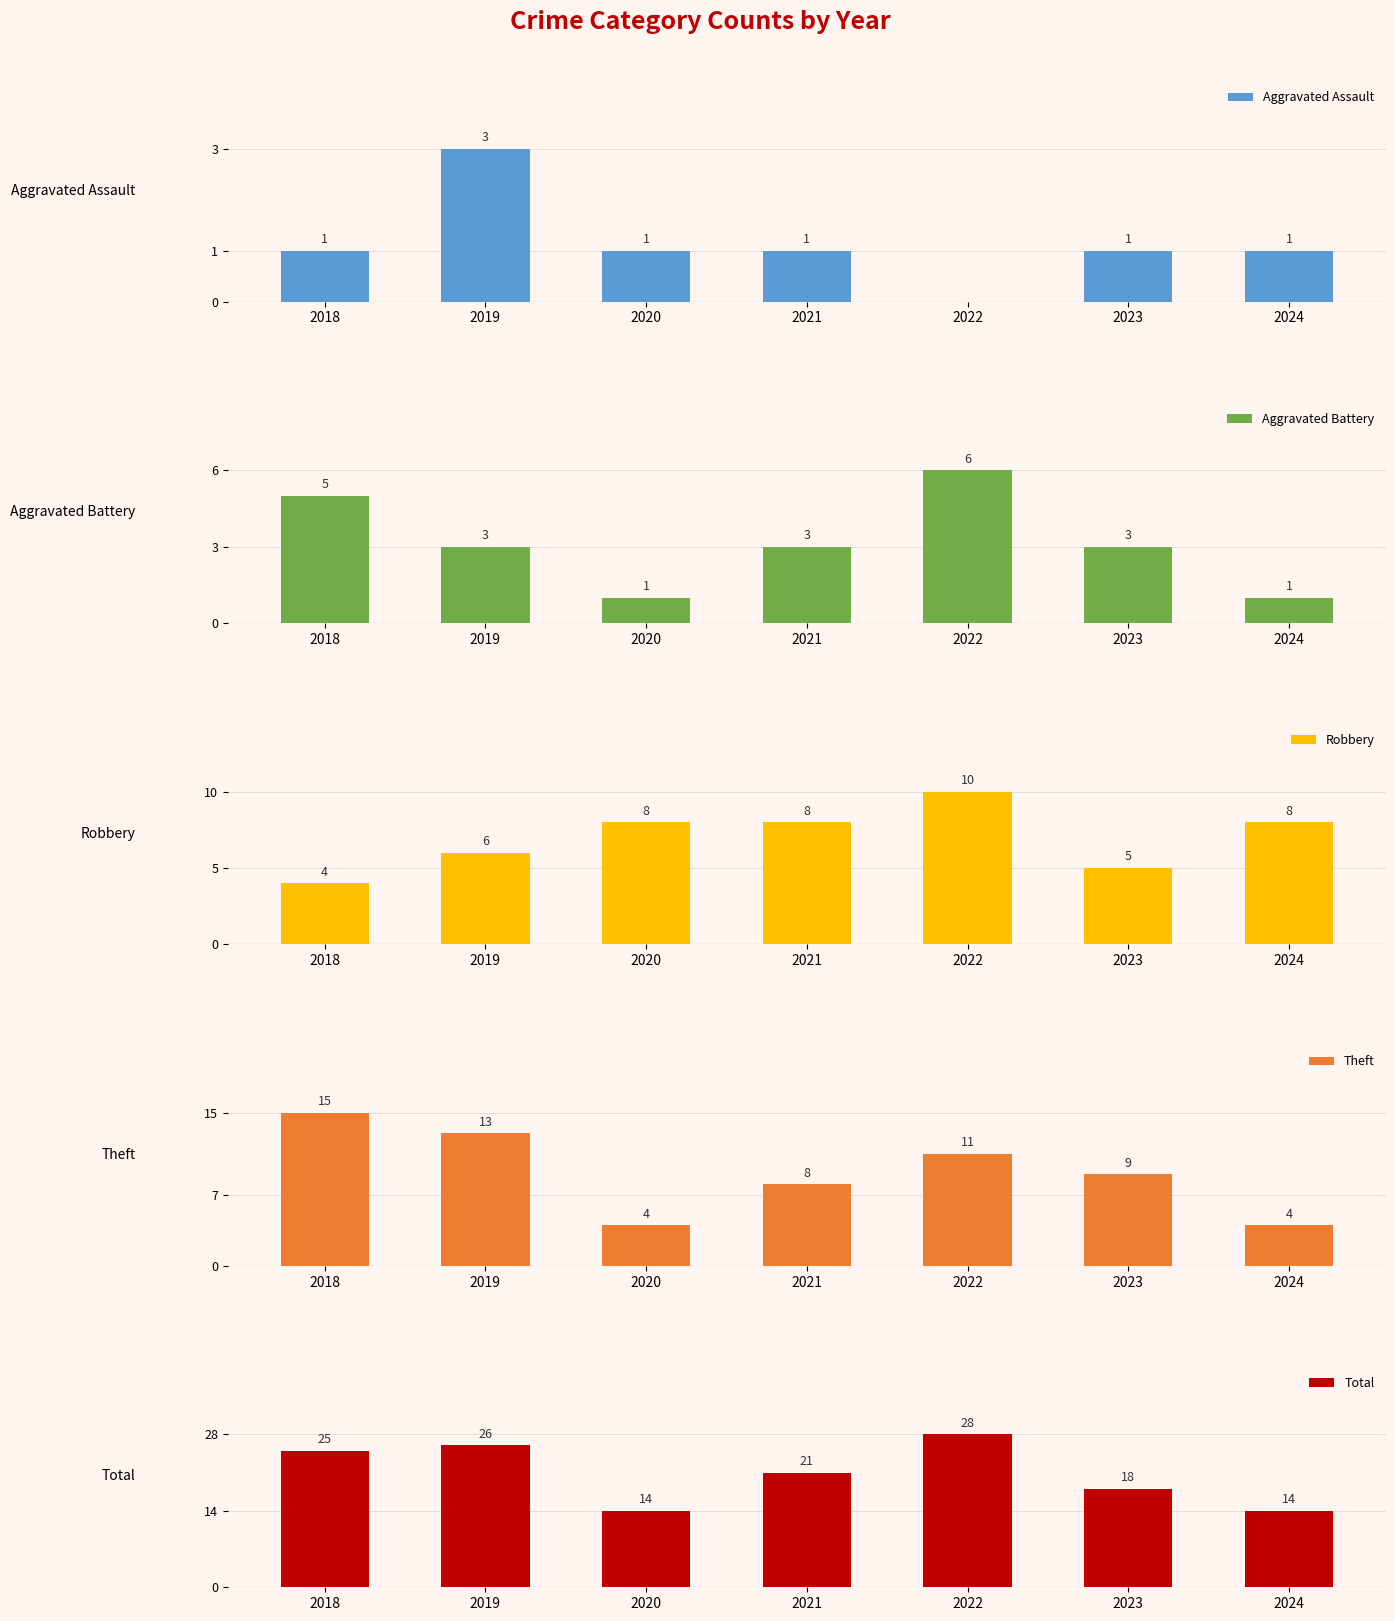

Does the chart contain any negative values?

No